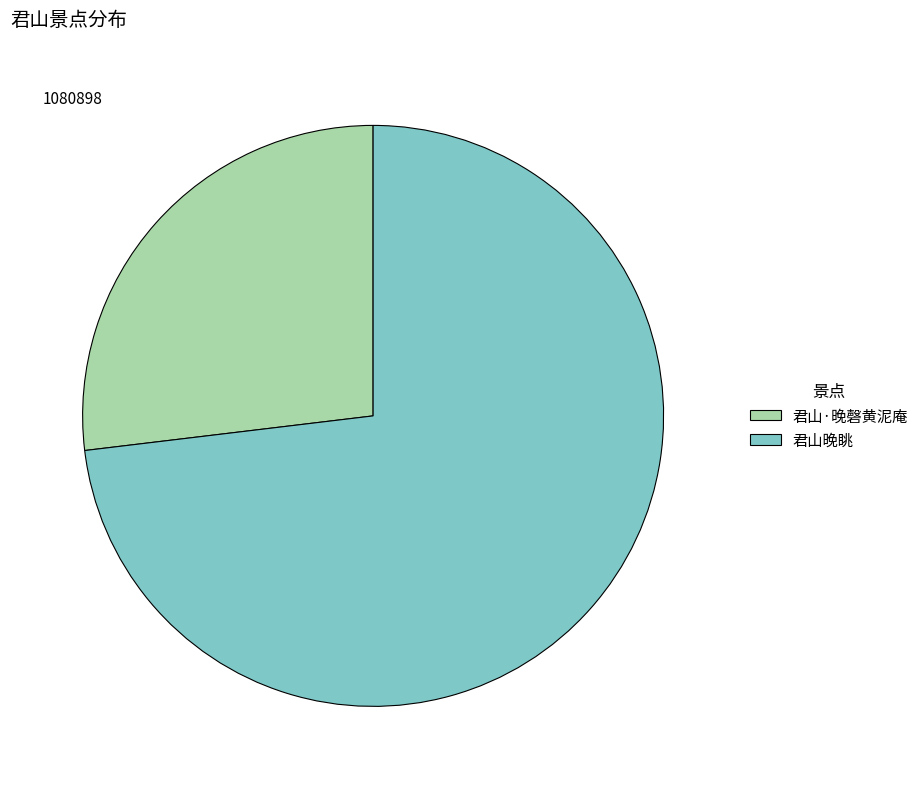

Combined, do 君山·晚磬黄泥庵 and 君山晚眺 account for over 50%?

Yes